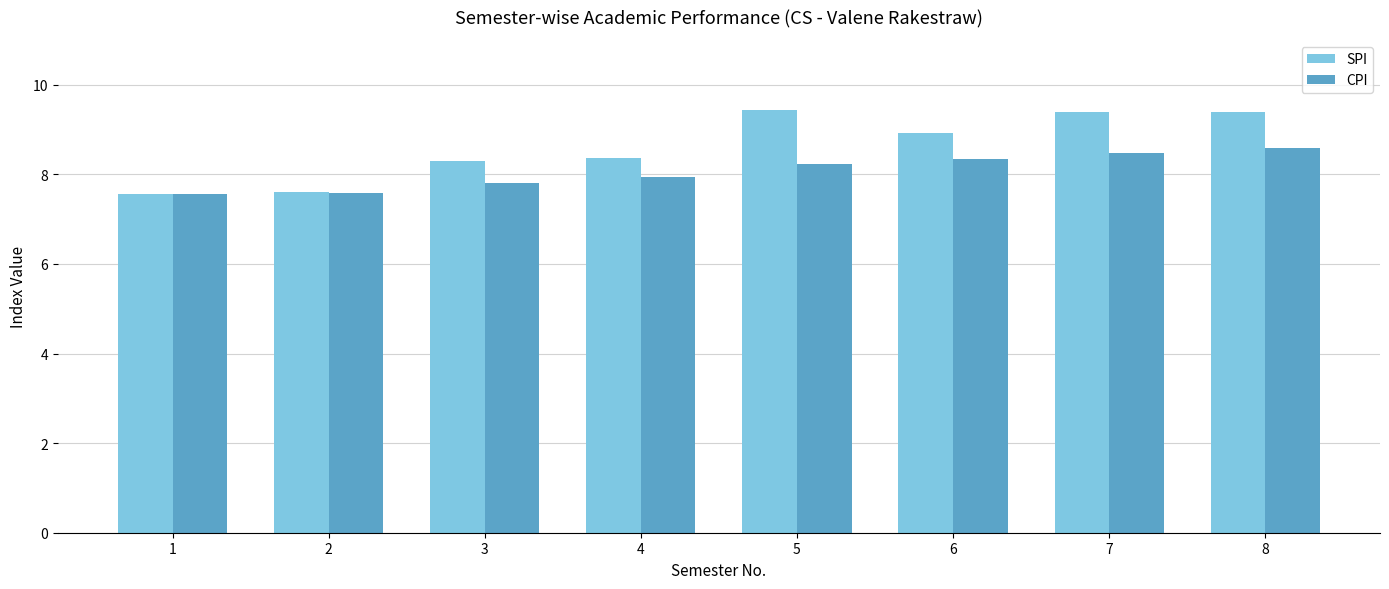

Is the value of SPI at 6 greater than the value of CPI at 7?

Yes